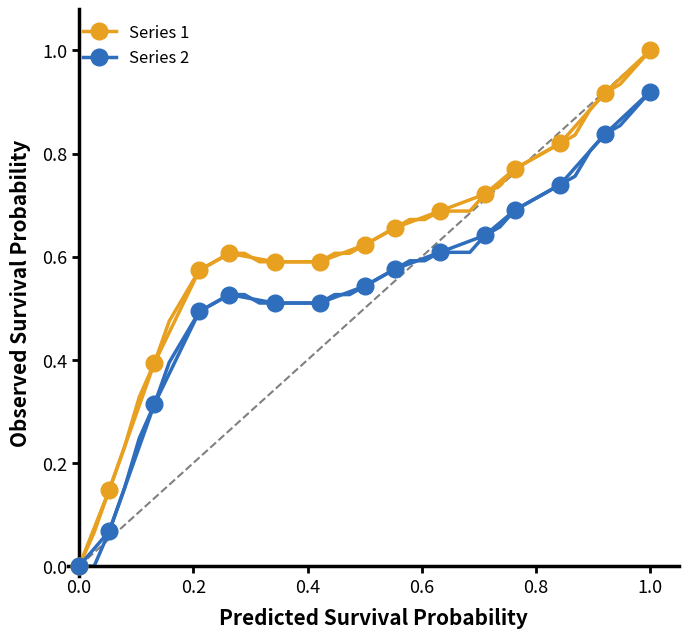

In Series 1, how many points are higher than both neighbors (excluding endpoints)?

1